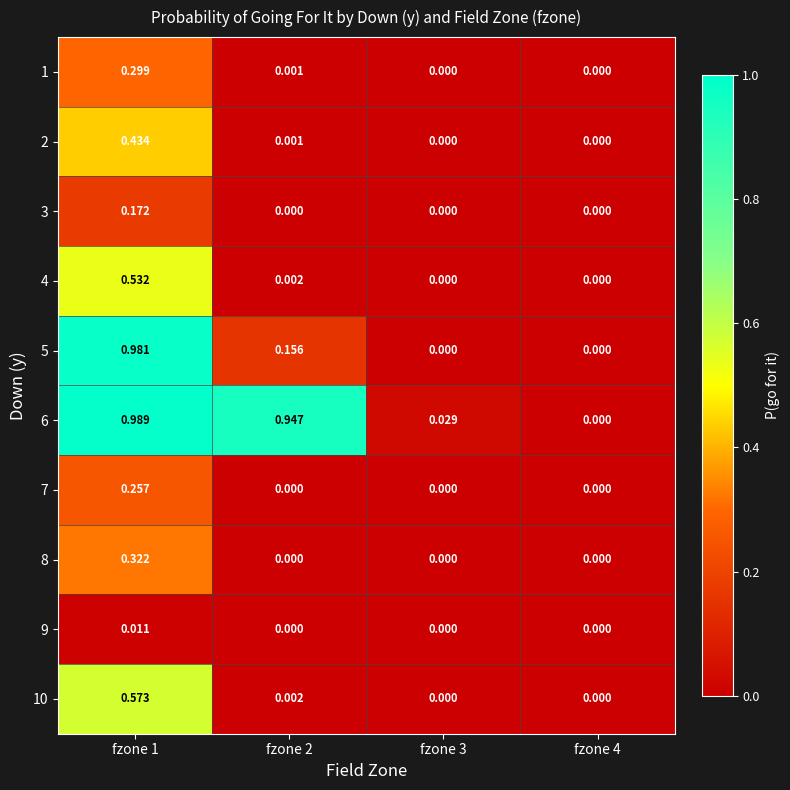

Count the number of categories in the chart.

4